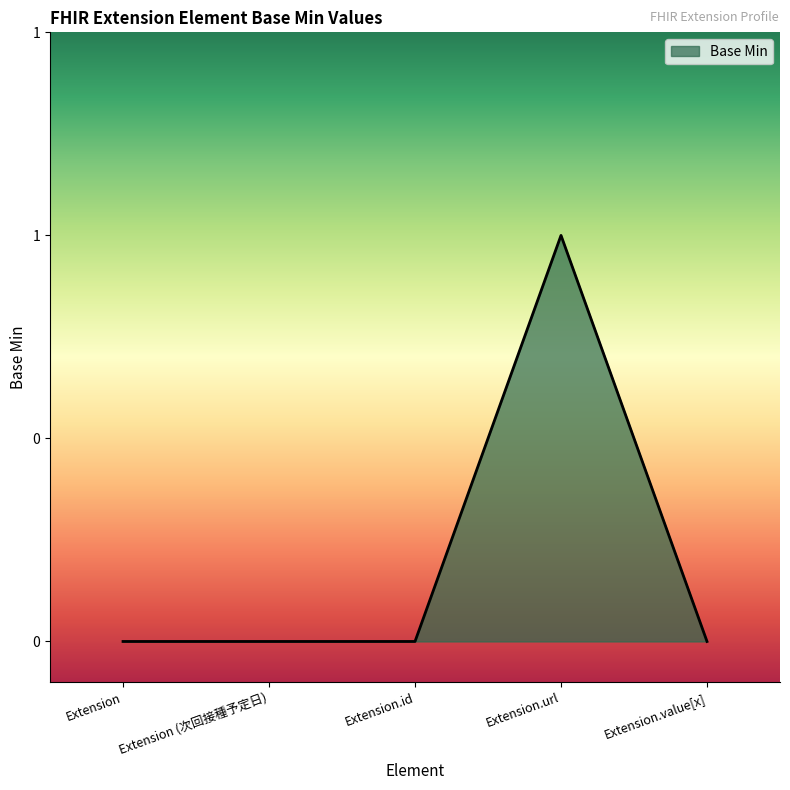

Is this an area chart (filled region under the line)?

Yes